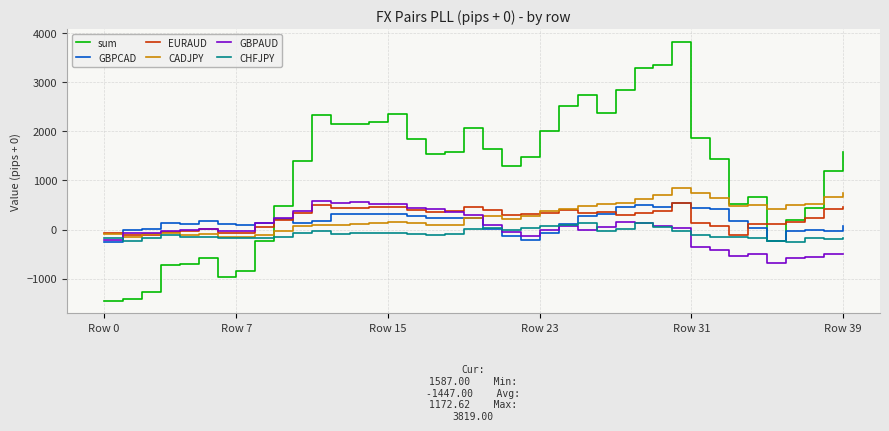

How many times do GBPAUD and sum cross each other?

1